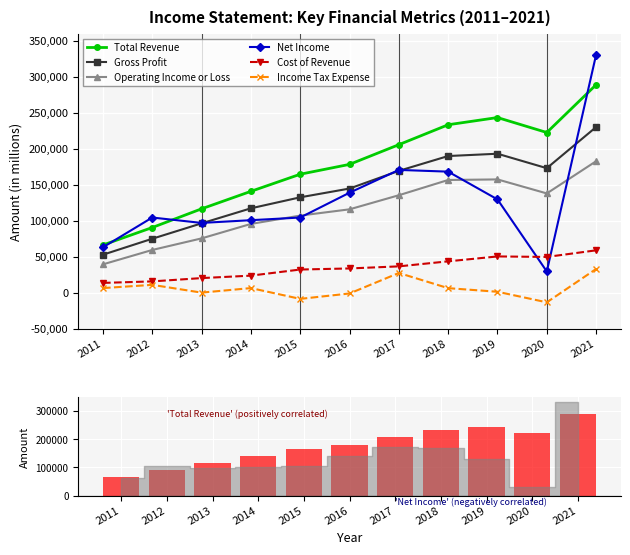

Rank the series by their maximum value, from highest to lowest.

Net Income, Total Revenue, Gross Profit, Operating Income or Loss, Cost of Revenue, Income Tax Expense